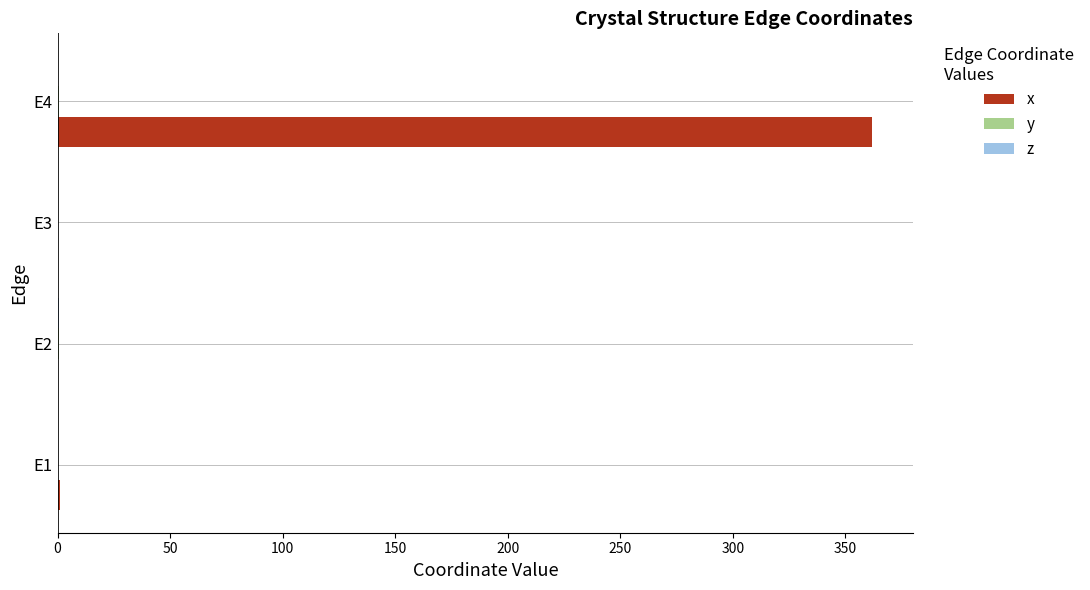

Which series has the largest range (max minus min)?

x